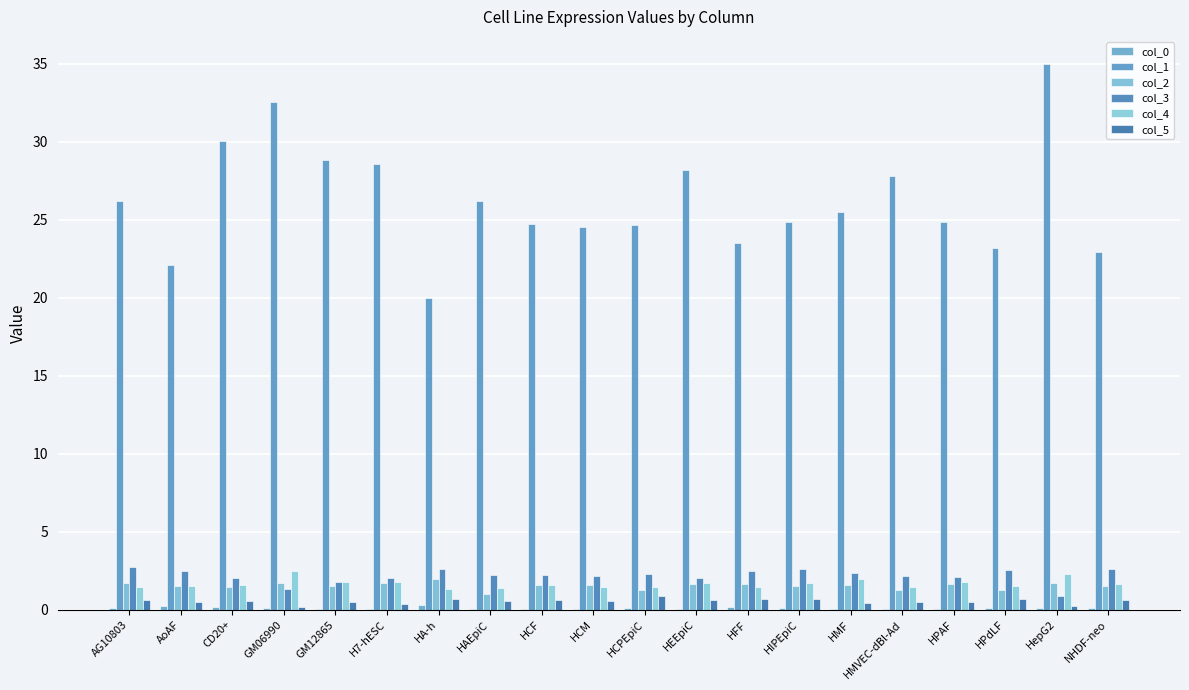

Are the bars grouped side by side (vs. stacked)?

Yes